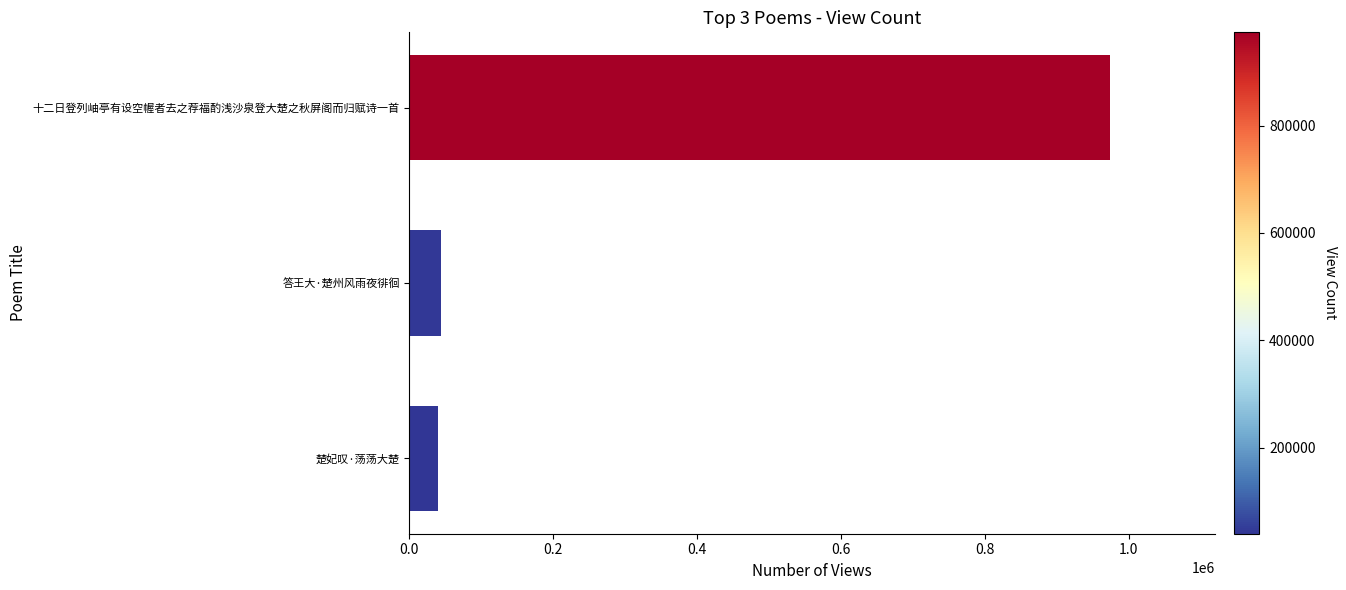

How many data points are less than 43770?

1